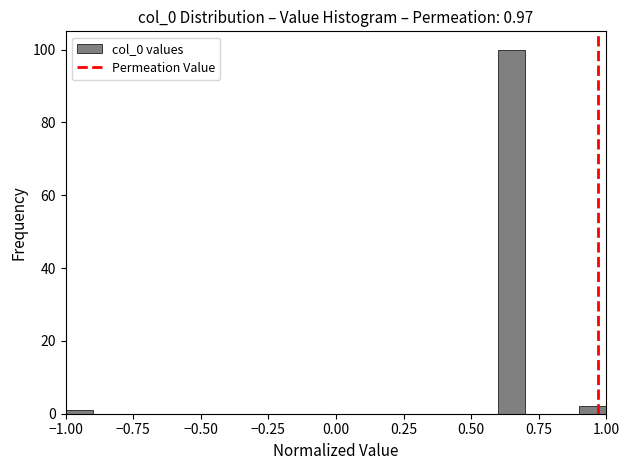

Around what value on the x-axis is the tallest bar? Give the approximate position of its centre, as read against the axis.

0.65